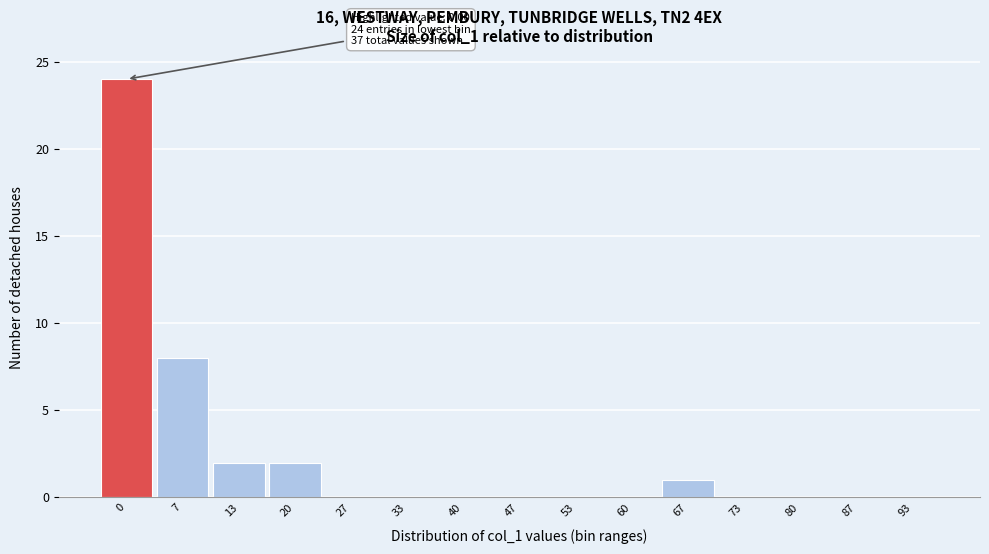

Reading right to left, transcribe all the data shown in this chart.

93=0	87=0	80=0	73=0	67=1	60=0	53=0	47=0	40=0	33=0	27=0	20=2	13=2	7=8	0=24